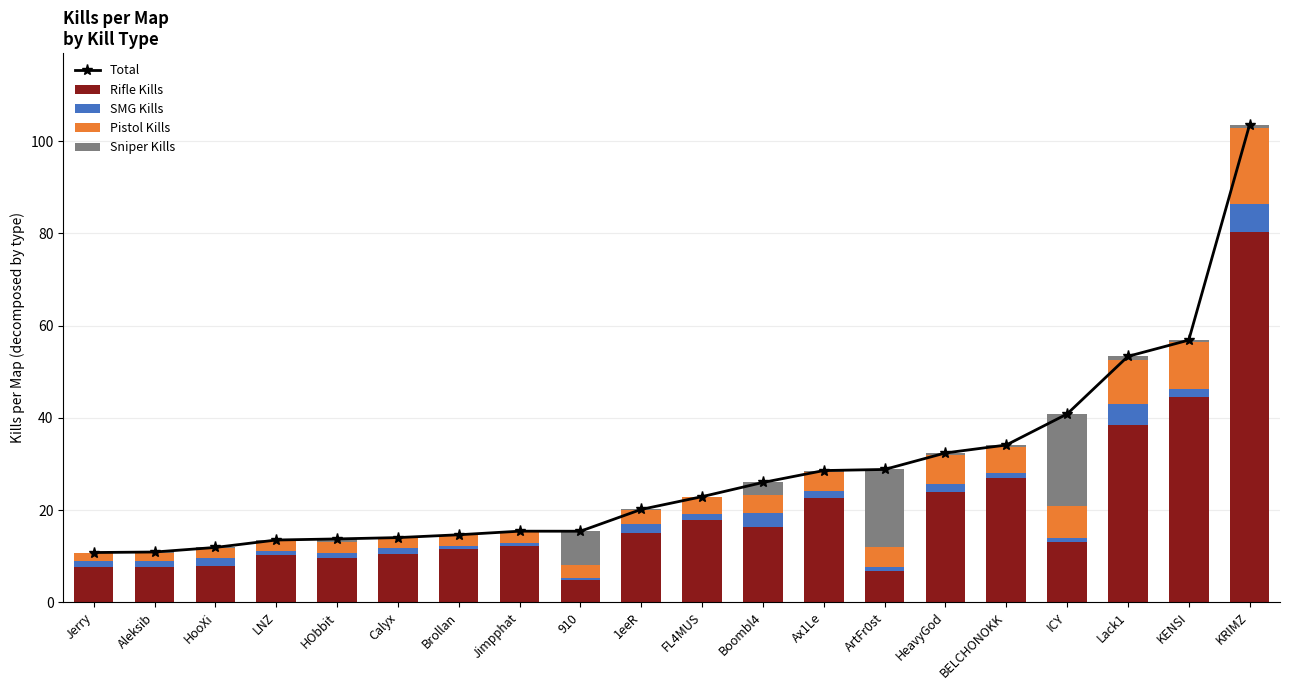

Reading left to right, what are all the values shown in this chart?

Total: Jerry=10.8	Aleksib=10.9	HooXi=11.9	LNZ=13.5	HObbit=13.7	Calyx=14.0	Brollan=14.6	Jimpphat=15.4	910=15.4	1eeR=20.1	FL4MUS=22.9	Boombl4=26.0	Ax1Le=28.6	ArtFr0st=28.8	HeavyGod=32.4	BELCHONOKK=34.1	ICY=40.8	Lack1=53.3	KENSI=56.8	KRIMZ=103.6
Rifle Kills: Jerry=7.7	Aleksib=7.5	HooXi=7.9	LNZ=10.2	HObbit=9.5	Calyx=10.5	Brollan=11.4	Jimpphat=12.1	910=4.9	1eeR=14.9	FL4MUS=17.8	Boombl4=16.4	Ax1Le=22.7	ArtFr0st=6.8	HeavyGod=23.9	BELCHONOKK=27.0	ICY=13.1	Lack1=38.5	KENSI=44.4	KRIMZ=80.3
SMG Kills: Jerry=1.3	Aleksib=1.5	HooXi=1.8	LNZ=0.8	HObbit=1.1	Calyx=1.2	Brollan=0.8	Jimpphat=0.7	910=0.3	1eeR=2.0	FL4MUS=1.3	Boombl4=2.9	Ax1Le=1.4	ArtFr0st=0.7	HeavyGod=1.7	BELCHONOKK=0.9	ICY=0.9	Lack1=4.6	KENSI=1.8	KRIMZ=6.1
Pistol Kills: Jerry=1.7	Aleksib=1.8	HooXi=2.1	LNZ=2.3	HObbit=2.4	Calyx=2.2	Brollan=2.3	Jimpphat=2.5	910=2.8	1eeR=3.1	FL4MUS=3.7	Boombl4=4.0	Ax1Le=4.2	ArtFr0st=4.4	HeavyGod=6.4	BELCHONOKK=5.8	ICY=6.9	Lack1=9.4	KENSI=10.2	KRIMZ=16.3
Sniper Kills: Jerry=0.1	Aleksib=0.1	HooXi=0.2	LNZ=0.1	HObbit=0.7	Calyx=0.1	Brollan=0.0	Jimpphat=0.0	910=7.4	1eeR=0.1	FL4MUS=0.1	Boombl4=2.7	Ax1Le=0.3	ArtFr0st=16.9	HeavyGod=0.4	BELCHONOKK=0.4	ICY=20.0	Lack1=0.9	KENSI=0.4	KRIMZ=0.8